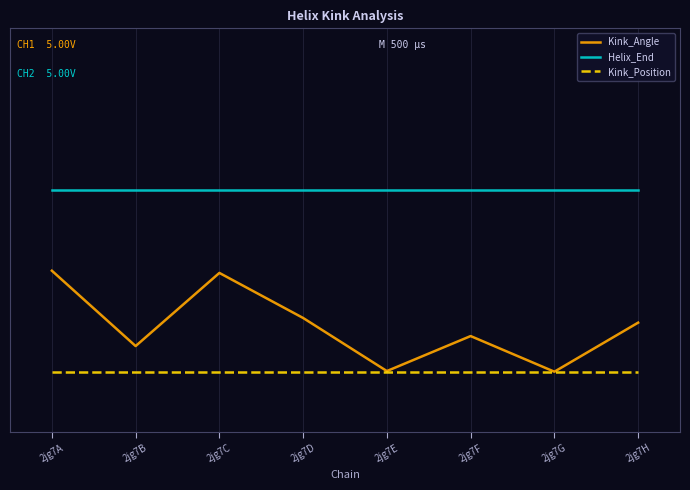

Does the chart have visible grid lines?

Yes